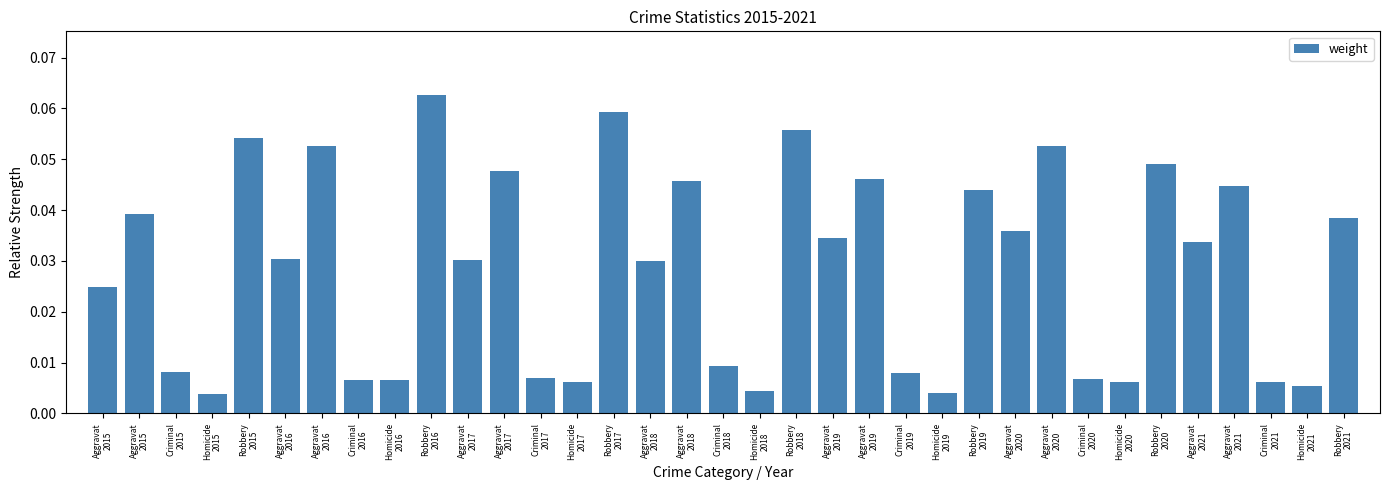

What is the sum of all values?

1.0